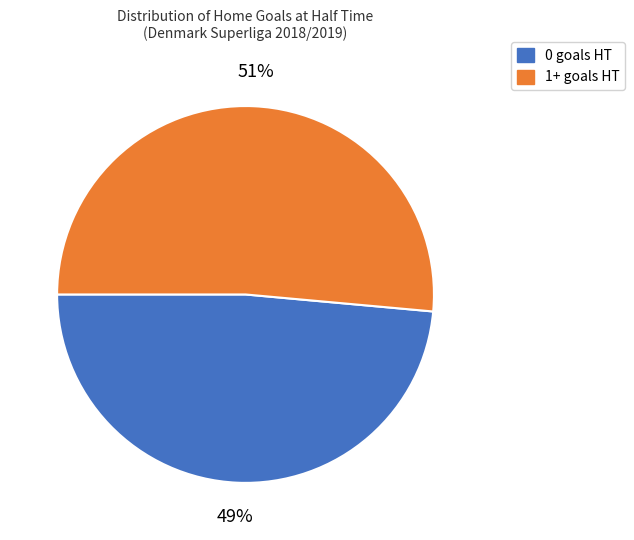

Is there any slice that represents more than half of the pie?

Yes